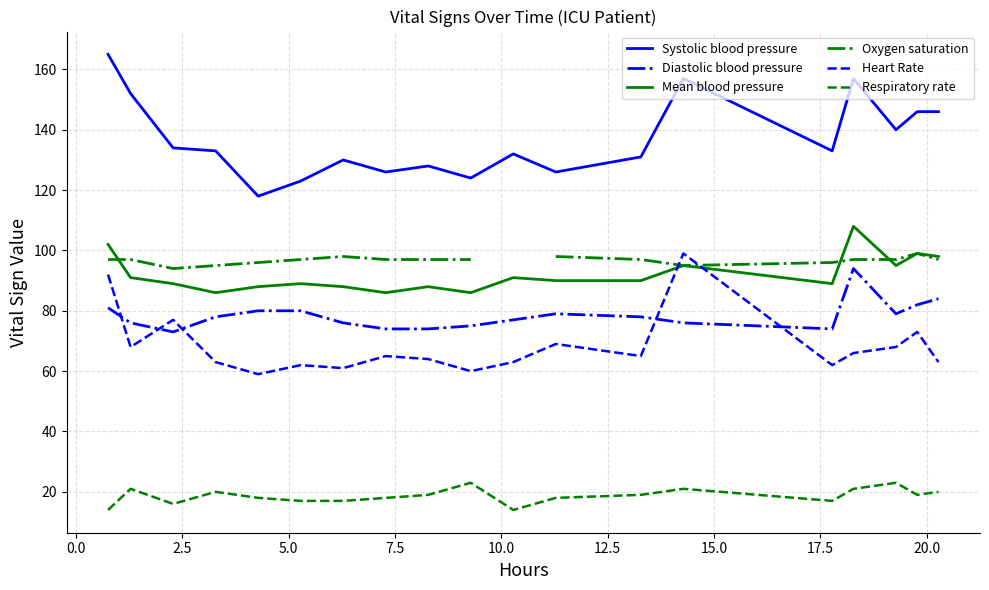

True or false: Respiratory rate and Diastolic blood pressure cross at least once.

False